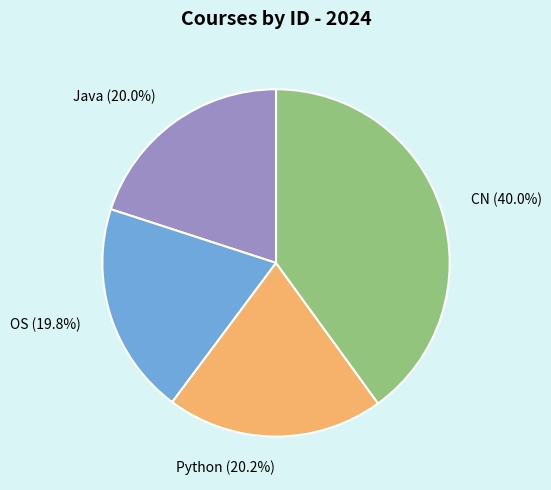

Is it true that Java is 20% of the pie?

True